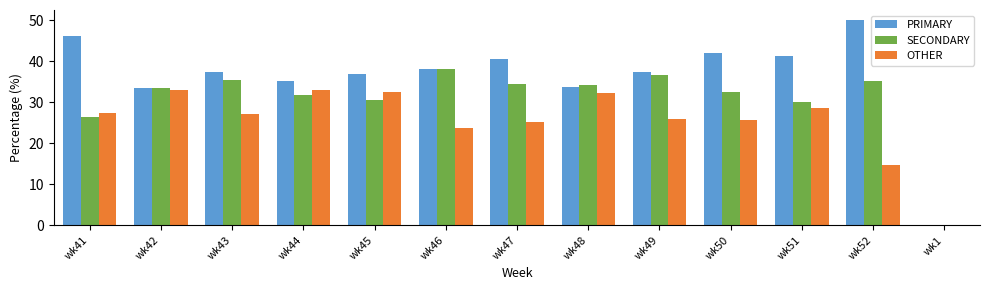

Which series has the largest total across all categories?

PRIMARY